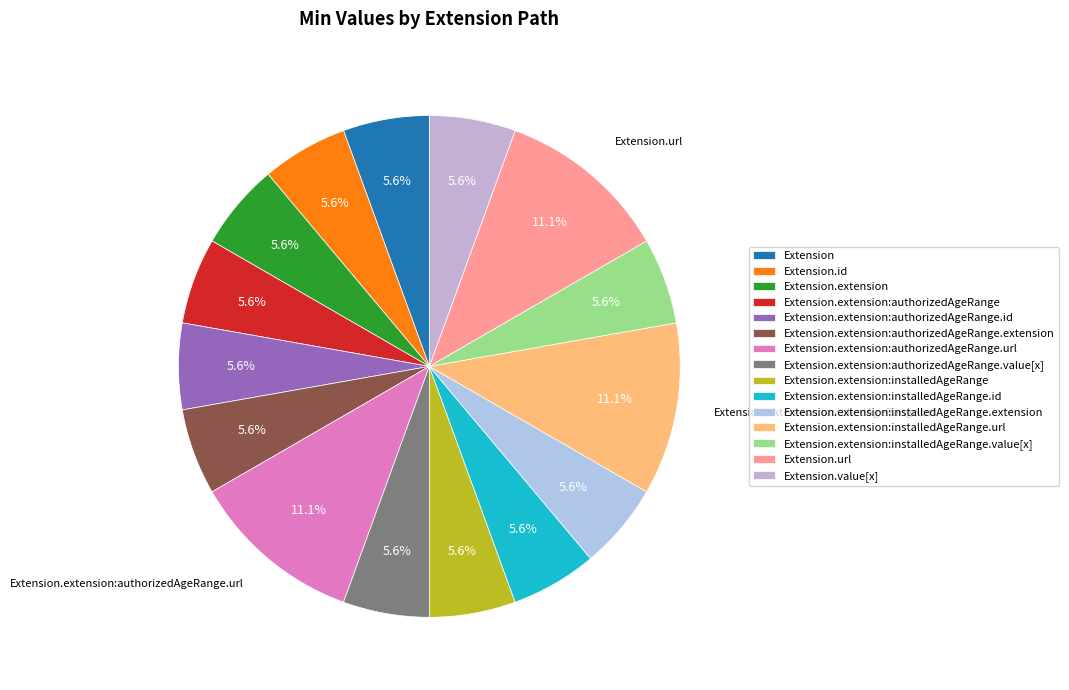

Is there any slice that represents more than half of the pie?

No